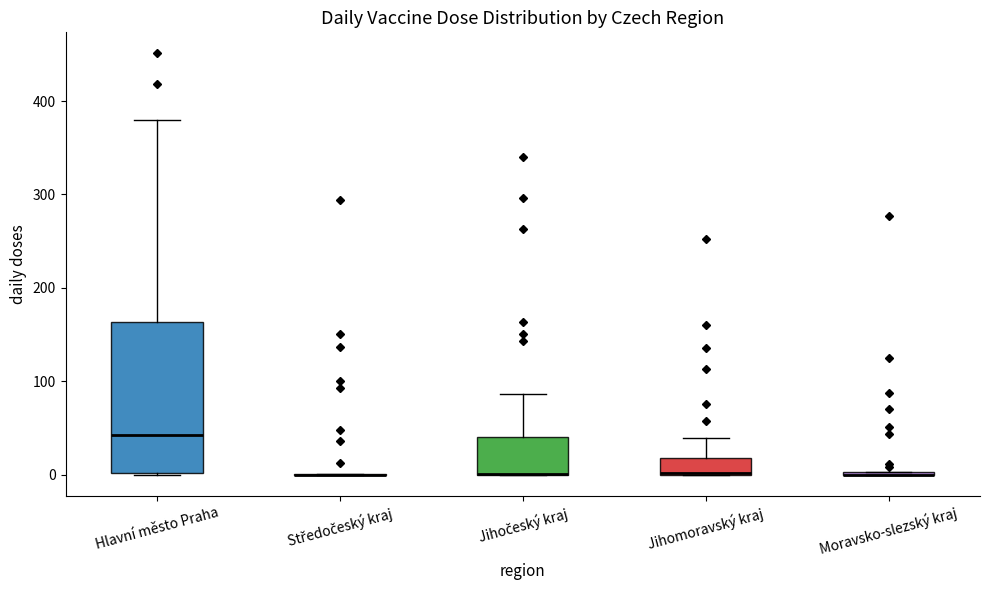

Comparing the boxes themselves (not the whiskers), which one is the tallest?

Hlavní město Praha